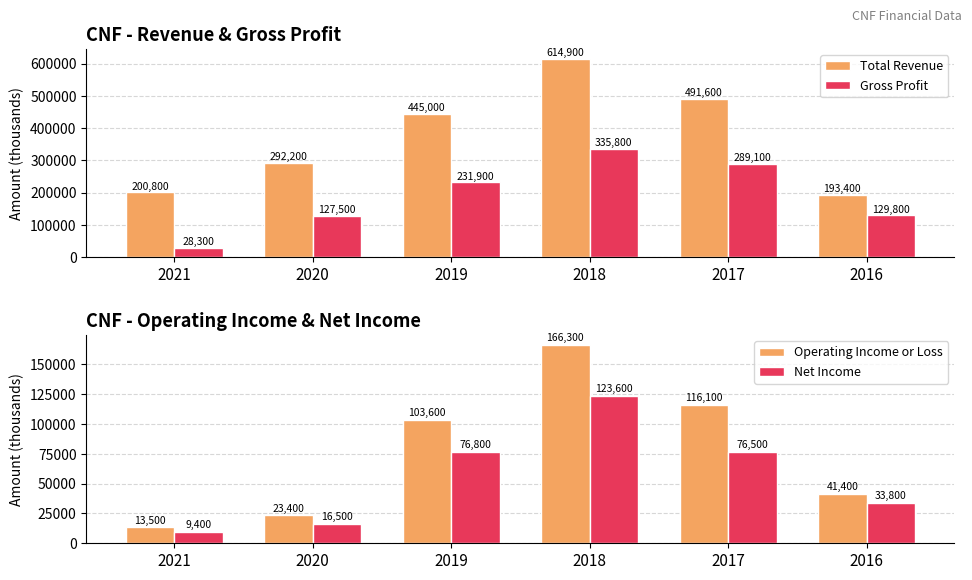

What is the total value across all series at 2021?

252000